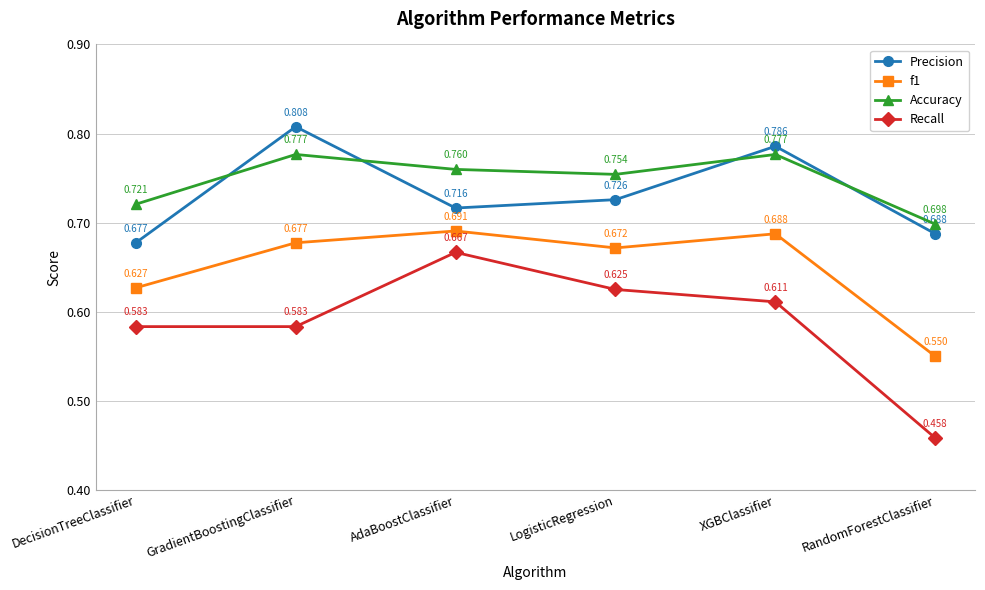

Which series has the largest total across all categories?

Accuracy